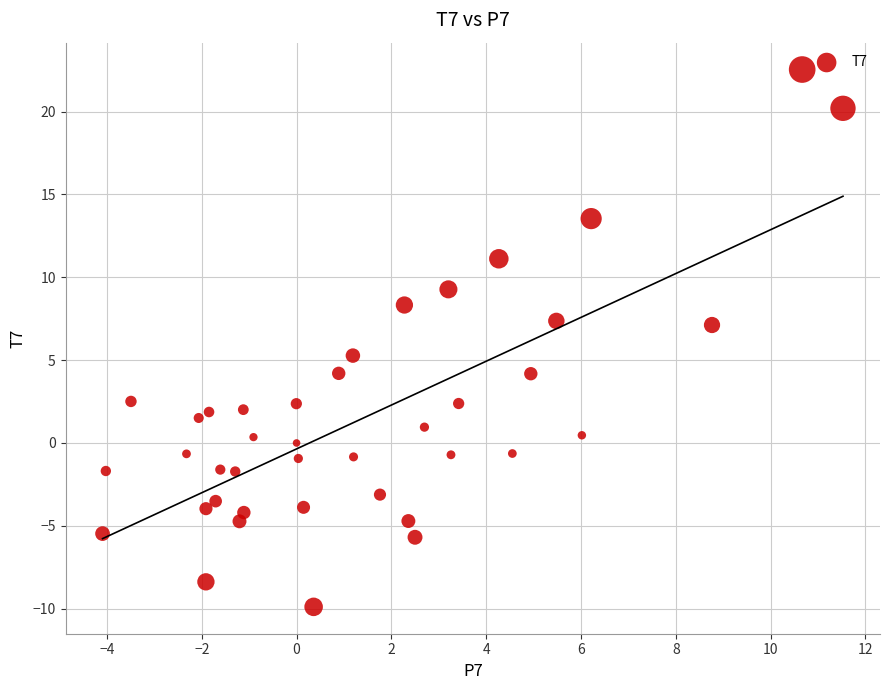

What Y value in the scatter plot is closest to 6?

5.3